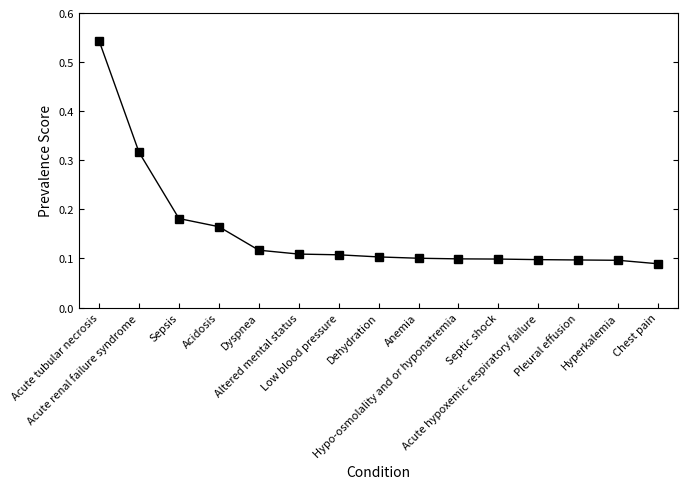

How many values are between 0 and 1?

15